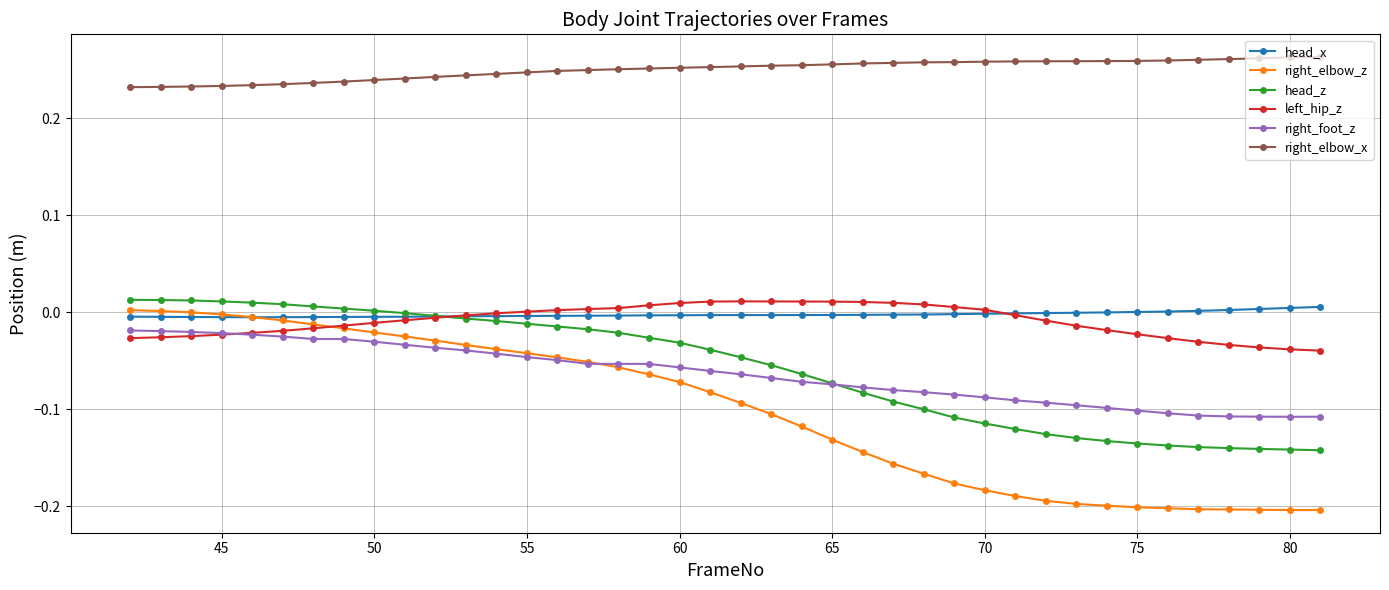

Does the chart have visible grid lines?

Yes